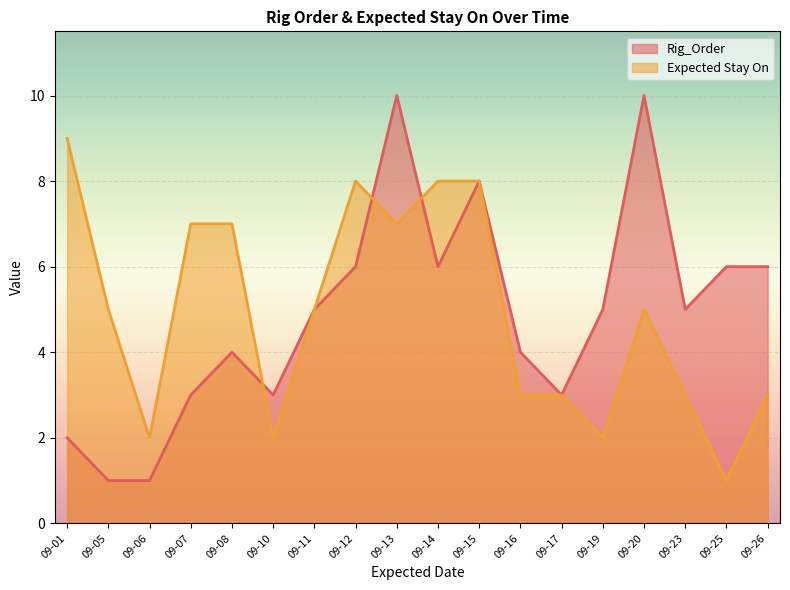

At which category is the sum across all series the highest?

09-13